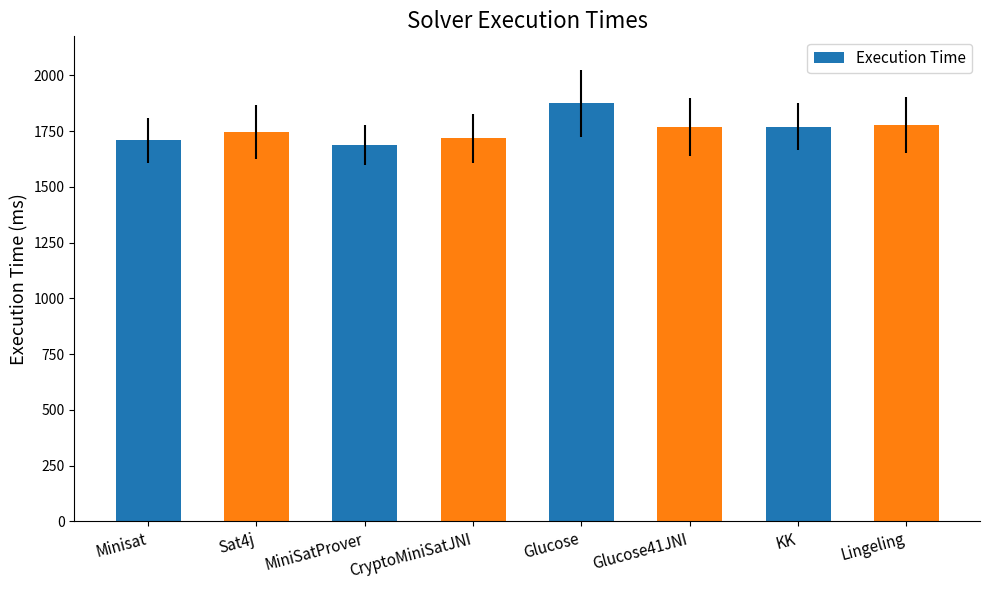

What is the change in value from Minisat to Glucose?

+167